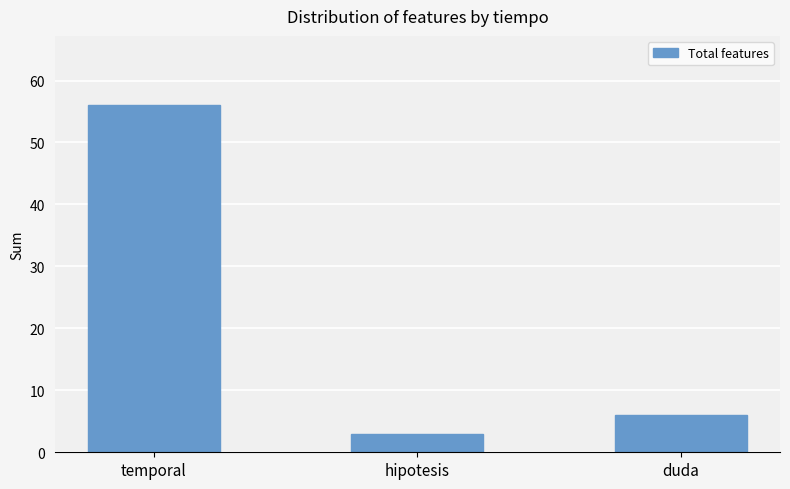

Approximately how many times larger is the value at hipotesis compared to temporal?

0.1